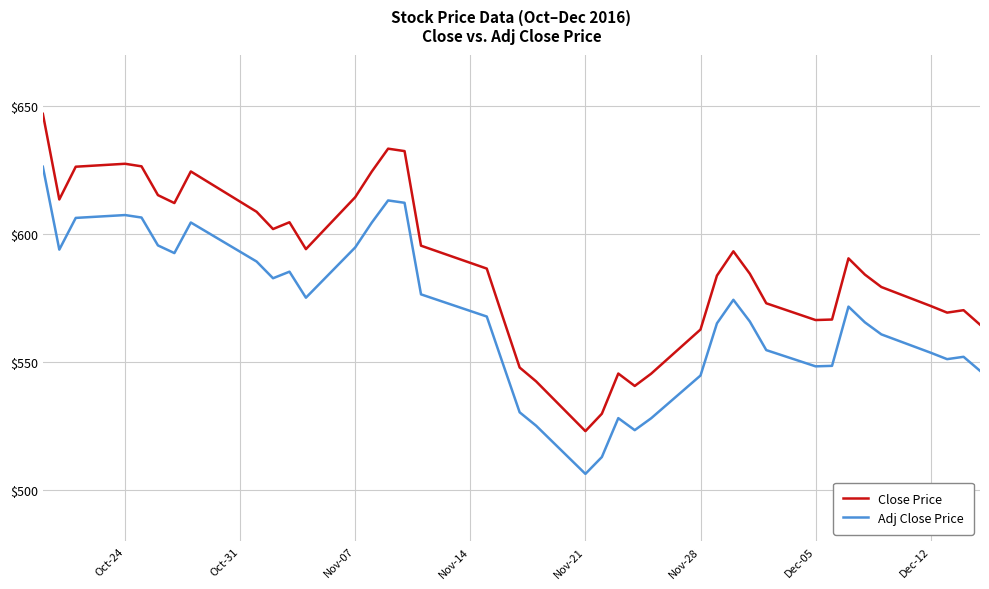

Which series has the largest total across all categories?

Close Price